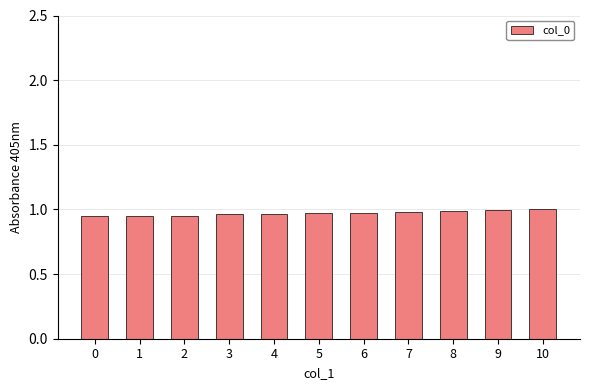

The chart shows a value of 1.0 at 7. True or false?

True